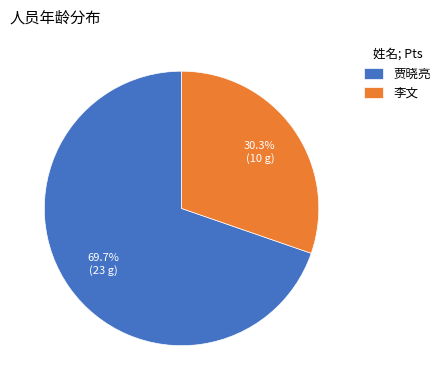

What is the total percentage of 李文 and 贾晓亮?

100.0%